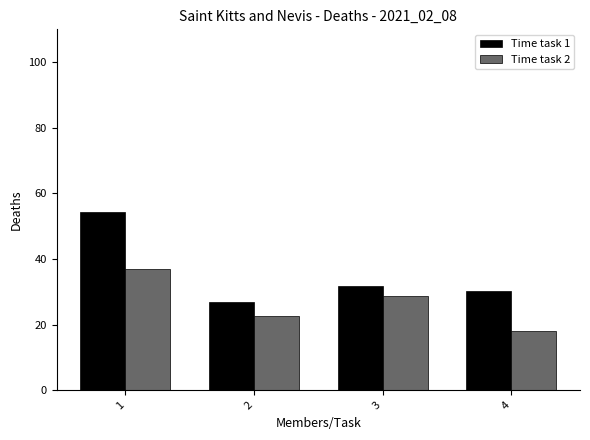

True or false: Time task 1 has a value of 27.0 at 2.

True